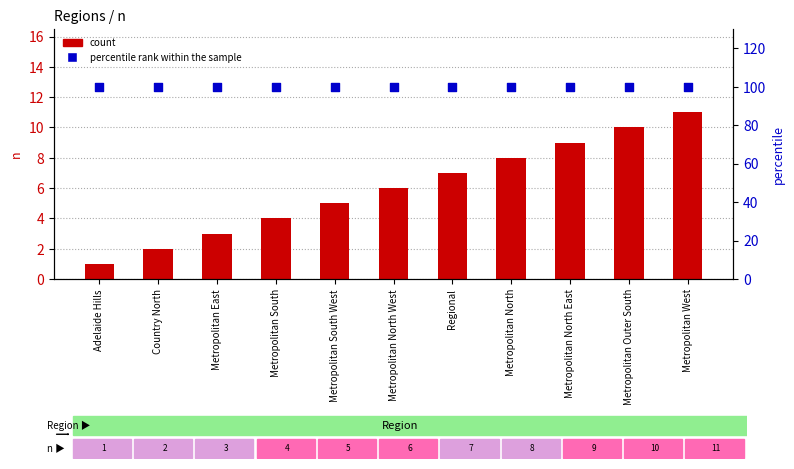

Which series contains the lowest Y value?

count